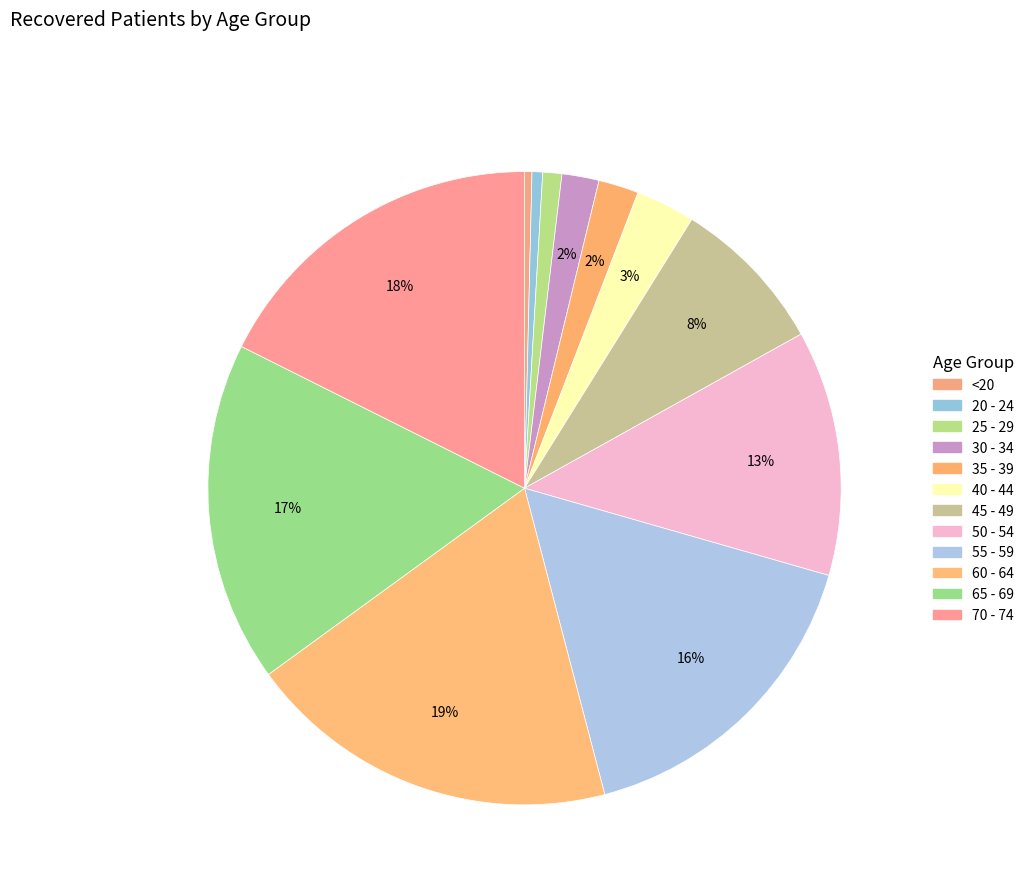

To the nearest percent, what is the average slice percentage?

8%